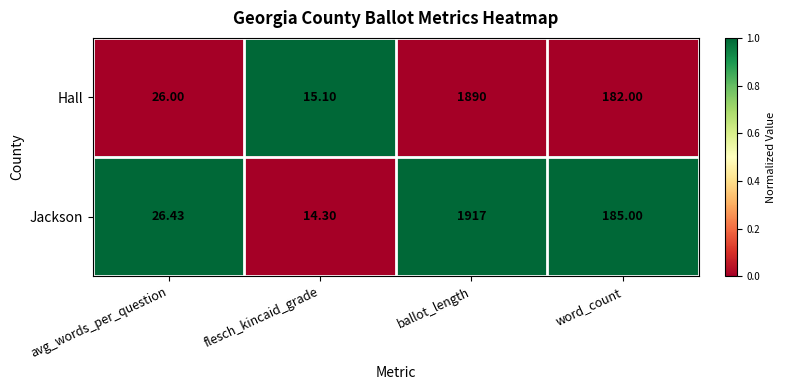

Count the number of categories in the chart.

4